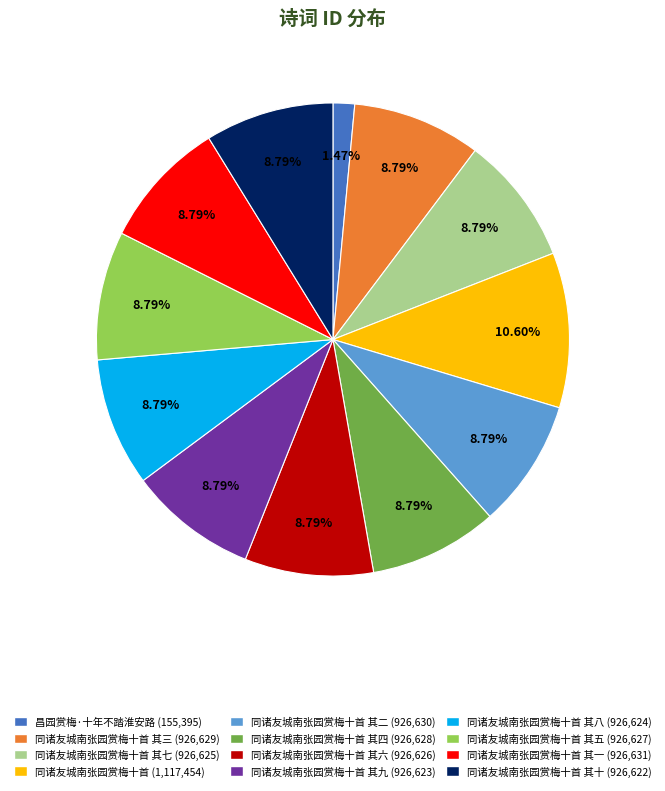

Combined, do 同诸友城南张园赏梅十首 其三 (926,629) and 同诸友城南张园赏梅十首 (1,117,454) account for over 50%?

No